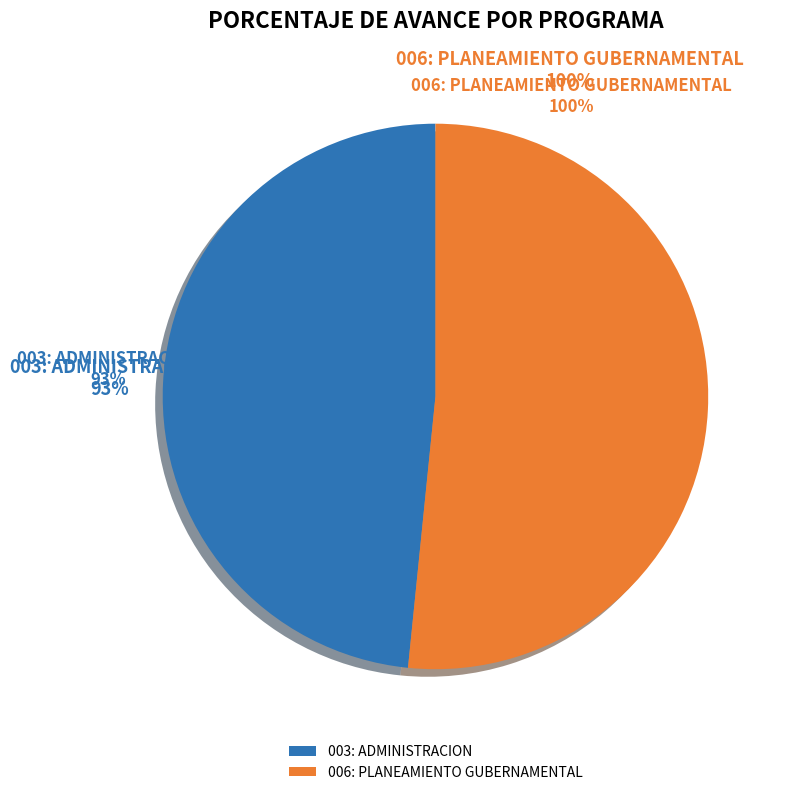

Combined, what portion of the pie is 006: PLANEAMIENTO GUBERNAMENTAL and 003: ADMINISTRACION?

100.0%